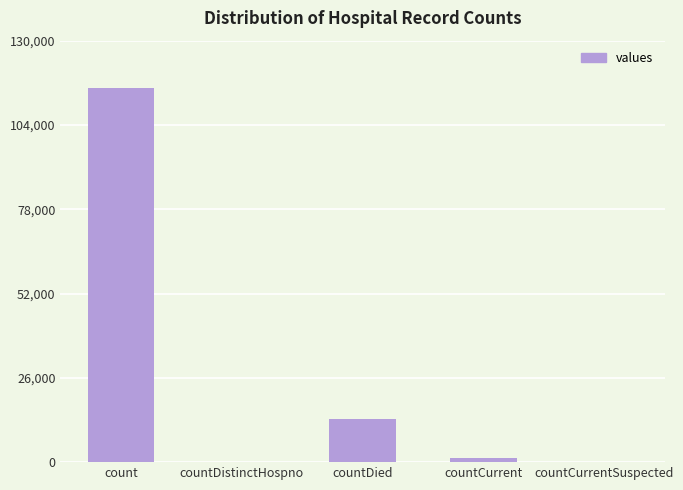

What is the average value?

26021